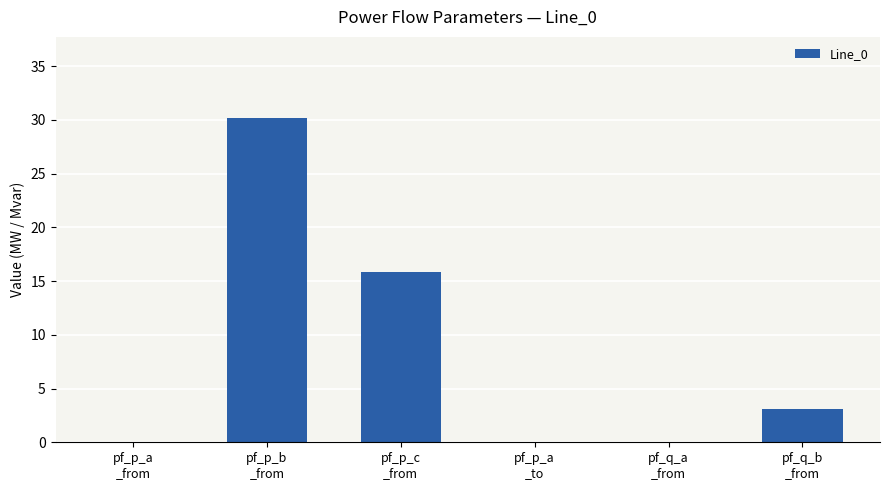

Which label corresponds to the largest value in the chart?

pf_p_b
_from